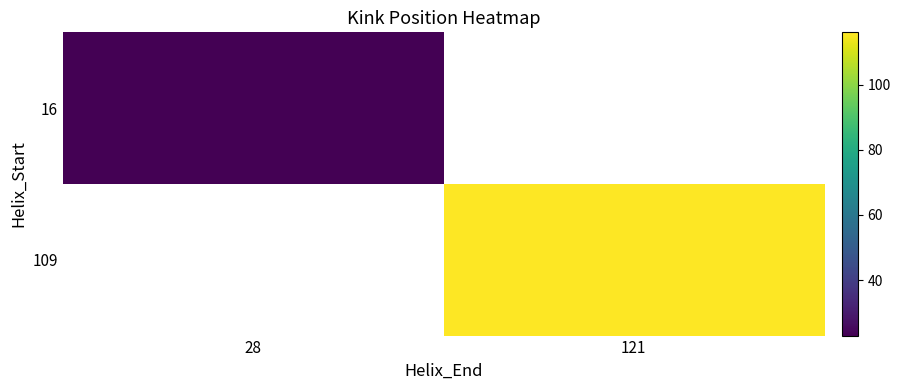

How many categories are shown in the chart?

2